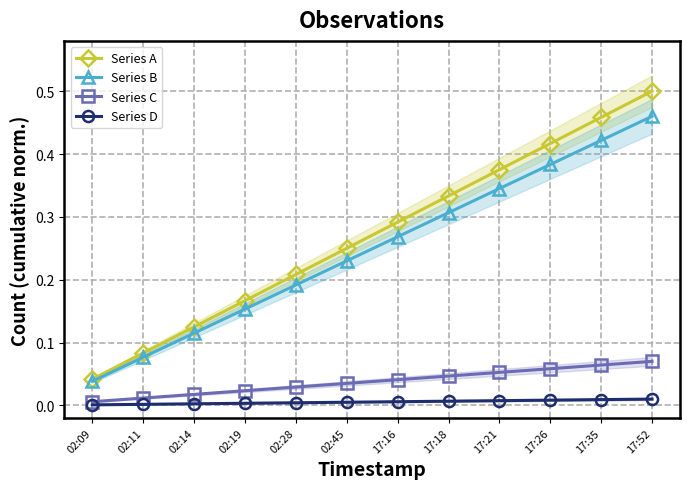

True or false: Series C and Series A intersect in this chart.

False